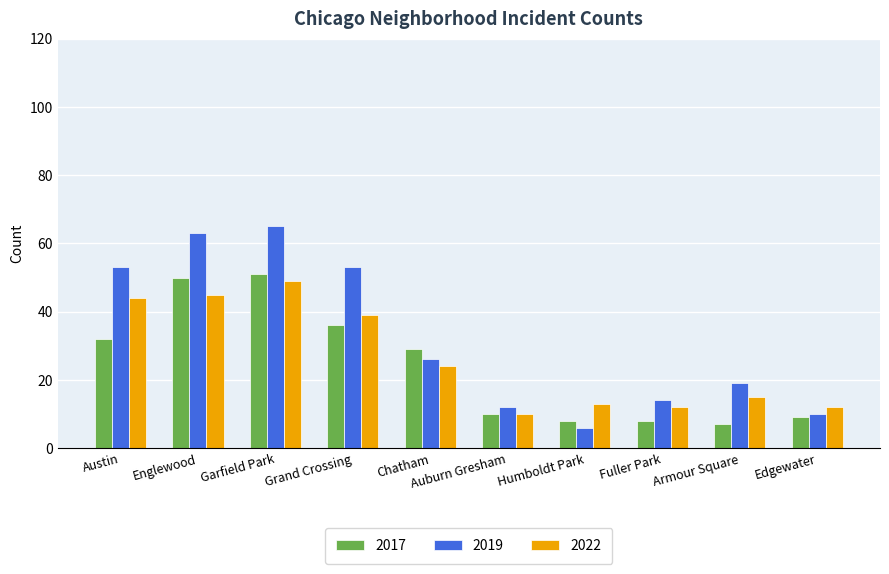

What is the greatest value displayed?

65